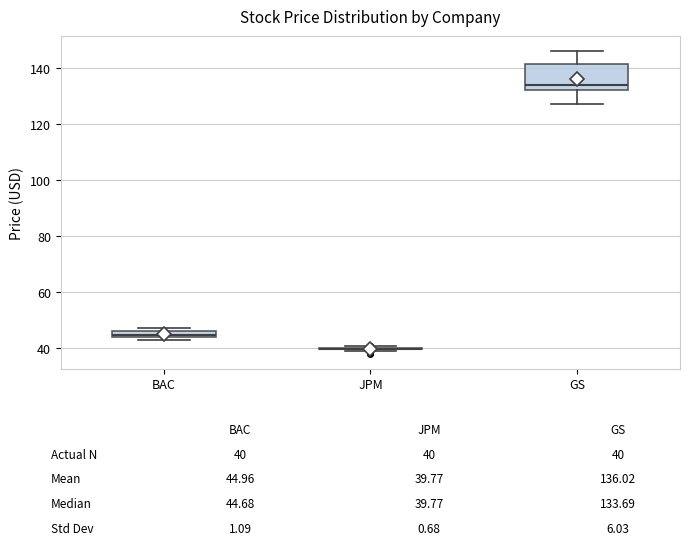

Comparing the boxes themselves (not the whiskers), which one is the tallest?

GS